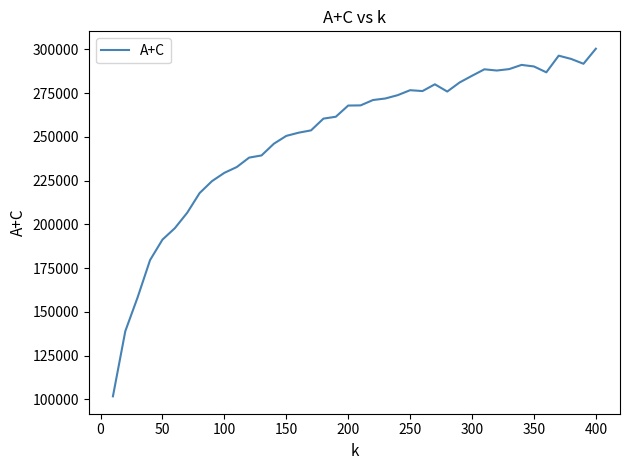

What is the greatest value displayed?

300367